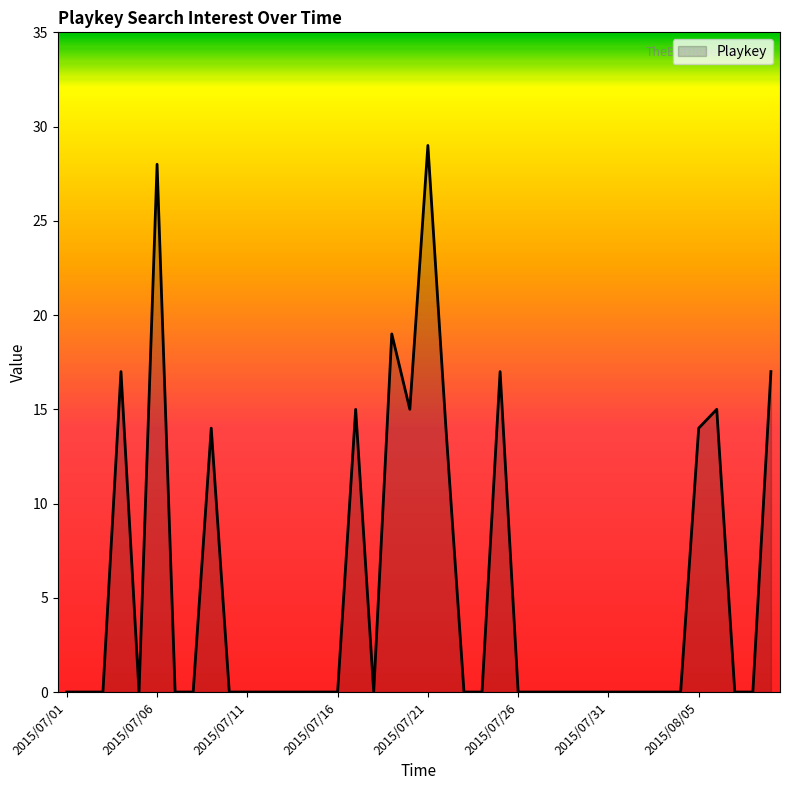

Reading right to left, transcribe all the data shown in this chart.

17	0	0	15	14	0	0	0	0	0	0	0	0	0	0	17	0	0	14	29	15	19	0	15	0	0	0	0	0	0	0	14	0	0	28	0	17	0	0	0